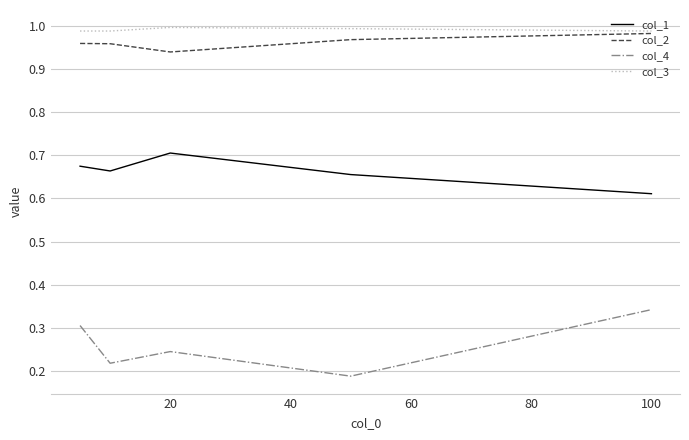

True or false: col_2 and col_4 cross at least once.

False